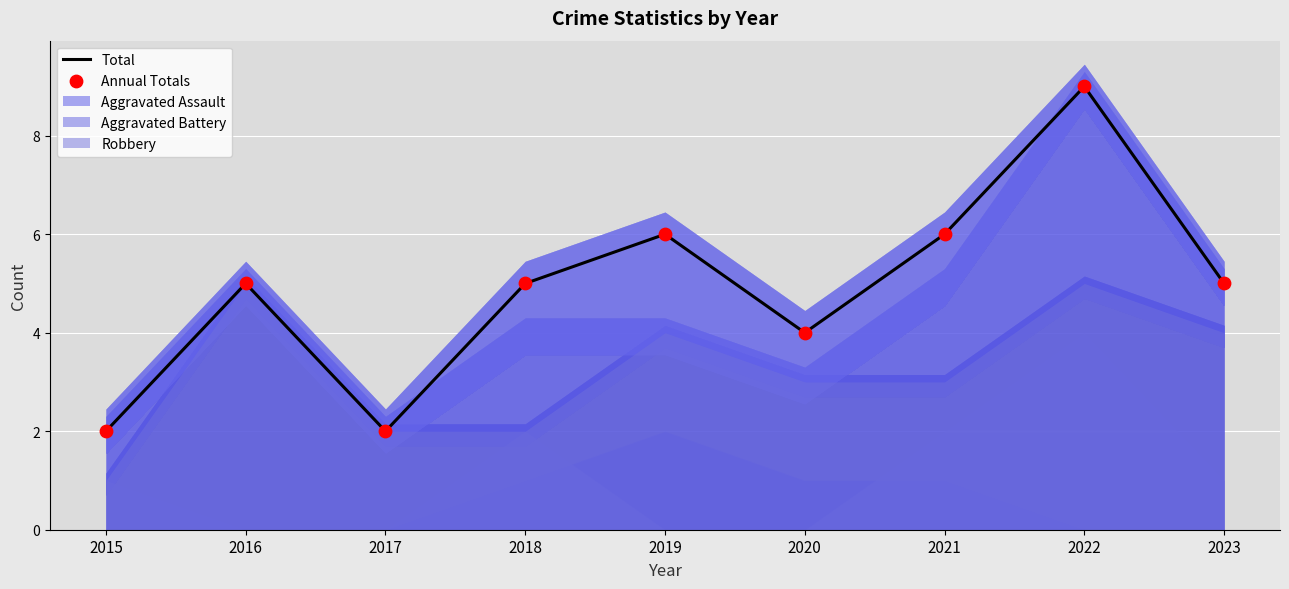

Which series reaches the minimum Y coordinate?

Total